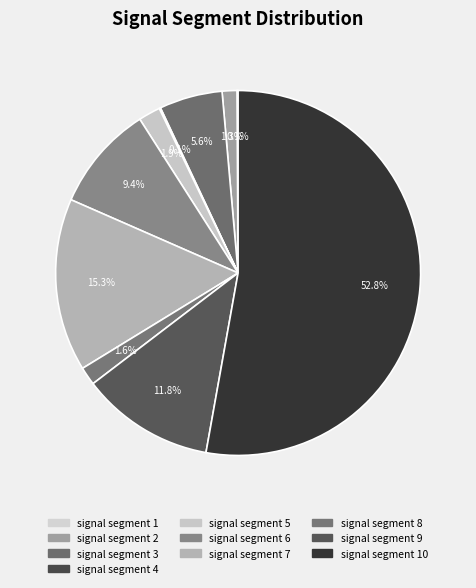

What is the smallest slice in the pie chart?

signal segment 1